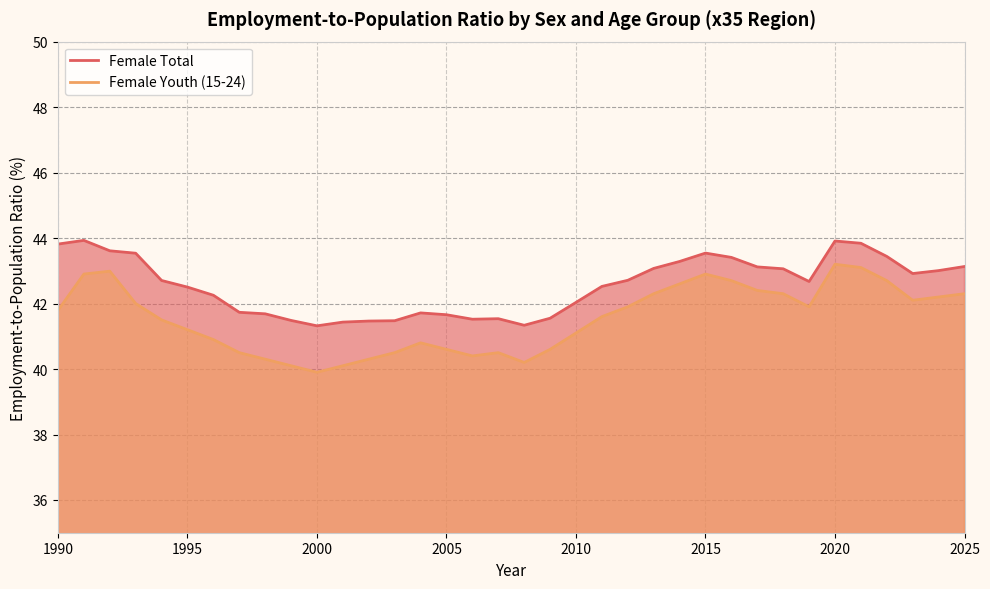

True or false: Female Youth (15-24) and Female Total cross at least once.

False